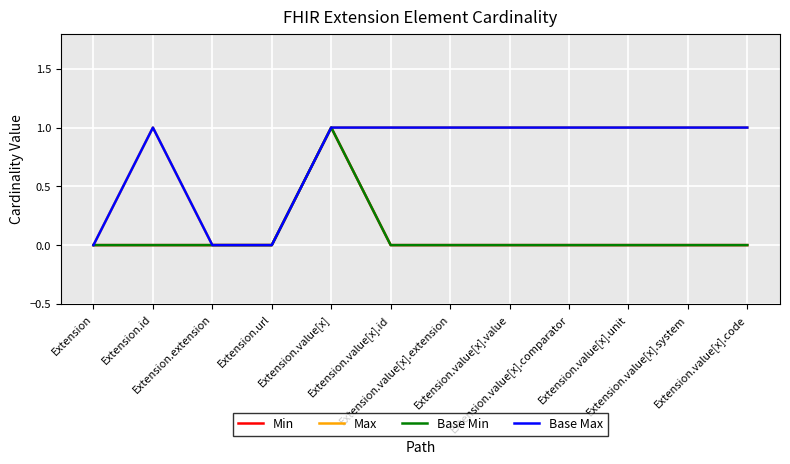

True or false: Max has more than 2 points higher than both neighbors.

False